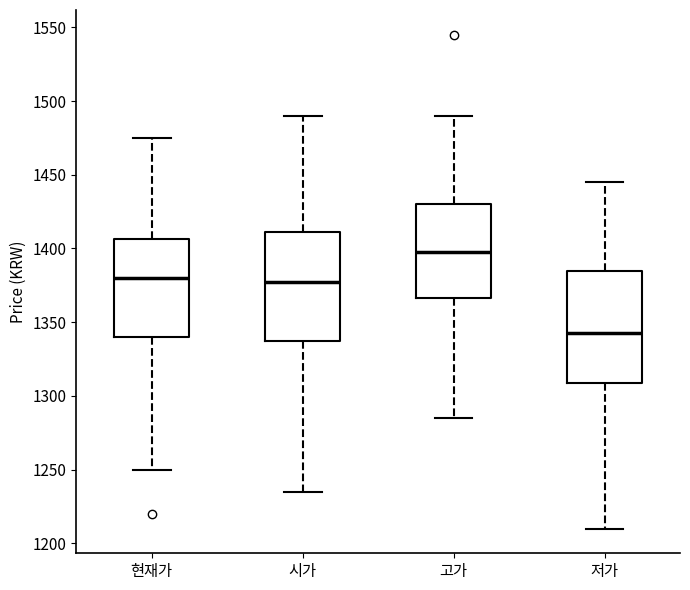

Reading left to right, read every box against the y-axis: the position of its median line, the range the box covers, and the ends of its whiskers. The values are not printed on the chart, so give them approximately, as read against the axis.

현재가: median 1380, box 1340 to 1405, whiskers 1250 to 1475
시가: median 1380, box 1340 to 1410, whiskers 1235 to 1490
고가: median 1400, box 1365 to 1430, whiskers 1285 to 1490
저가: median 1345, box 1310 to 1385, whiskers 1210 to 1445